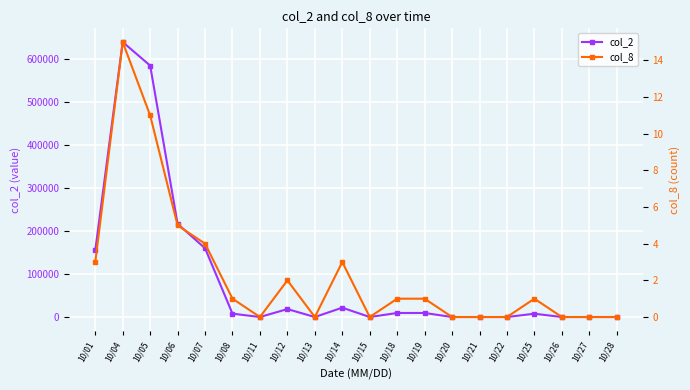

The value of col_8 at 10/12 is 0. True or false?

False